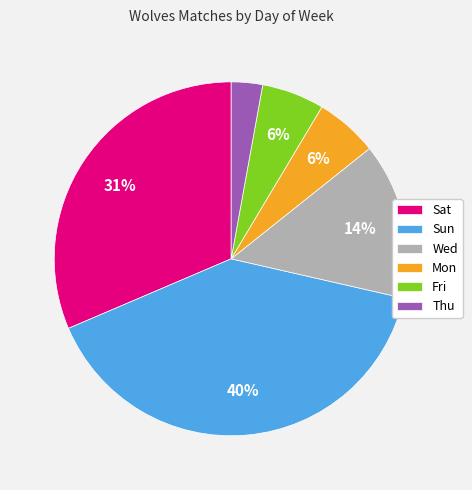

To the nearest percent, what is the difference between the largest and smallest slice percentages?

37%